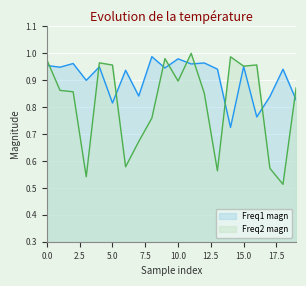

Does the chart display data point markers on the line(s)?

No